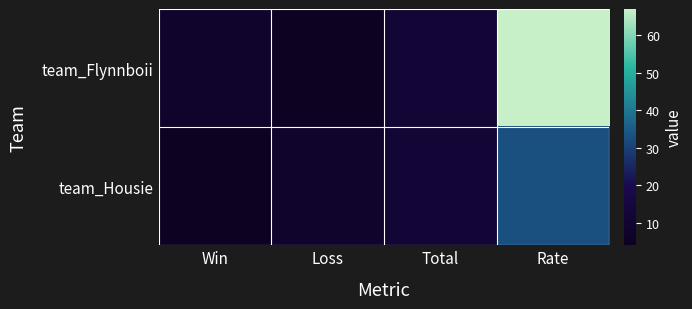

Count the number of data series in this chart.

2